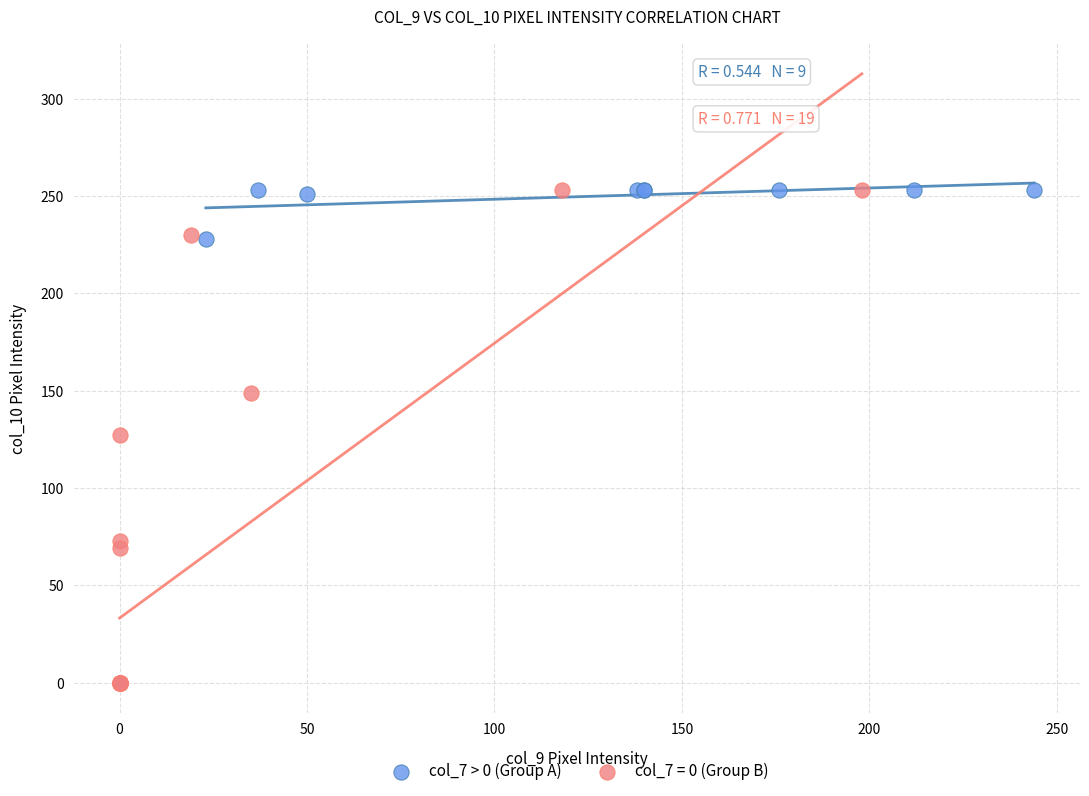

Which series has the largest Y range (max minus min)?

col_7 = 0 (Group B)